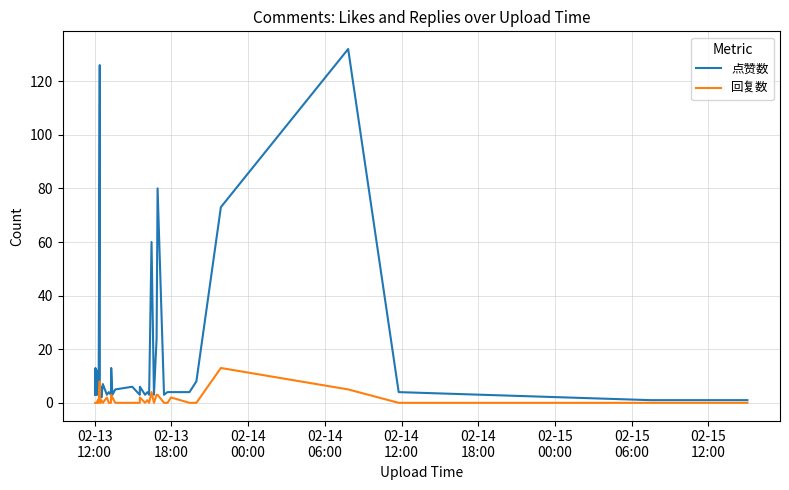

Which series has the largest total across all categories?

点赞数